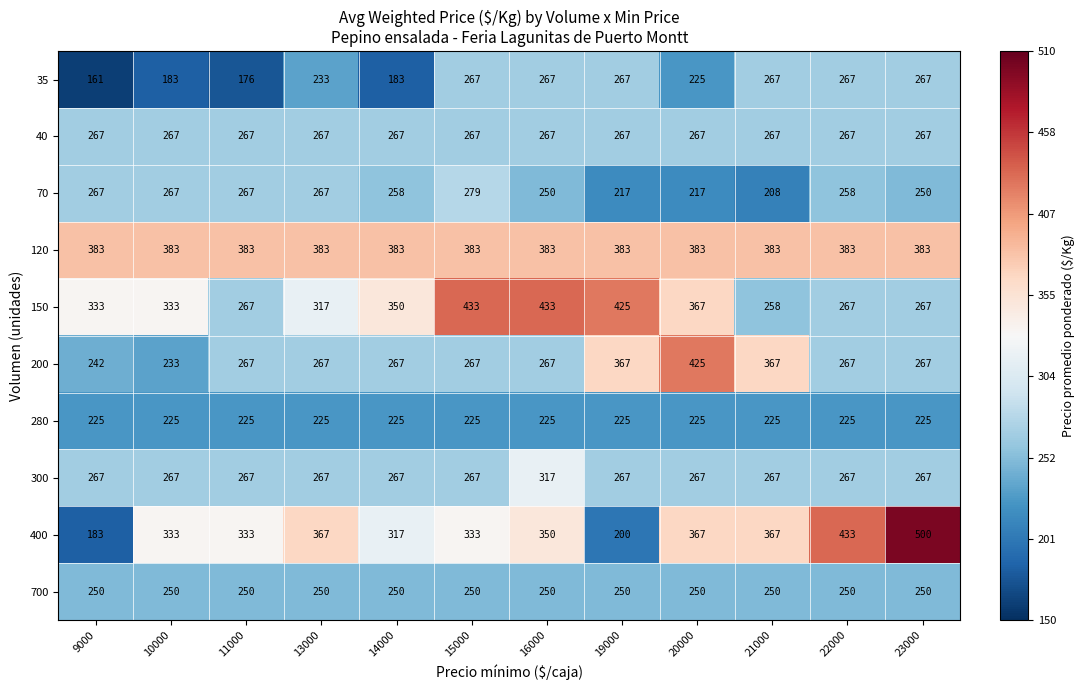

Is it true that 300 equals 267 at 19000?

True